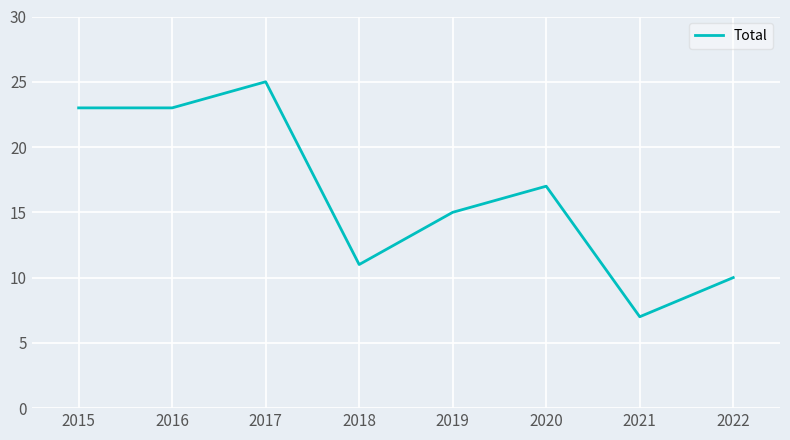

Is it true that the value at 2015 is 39?

False